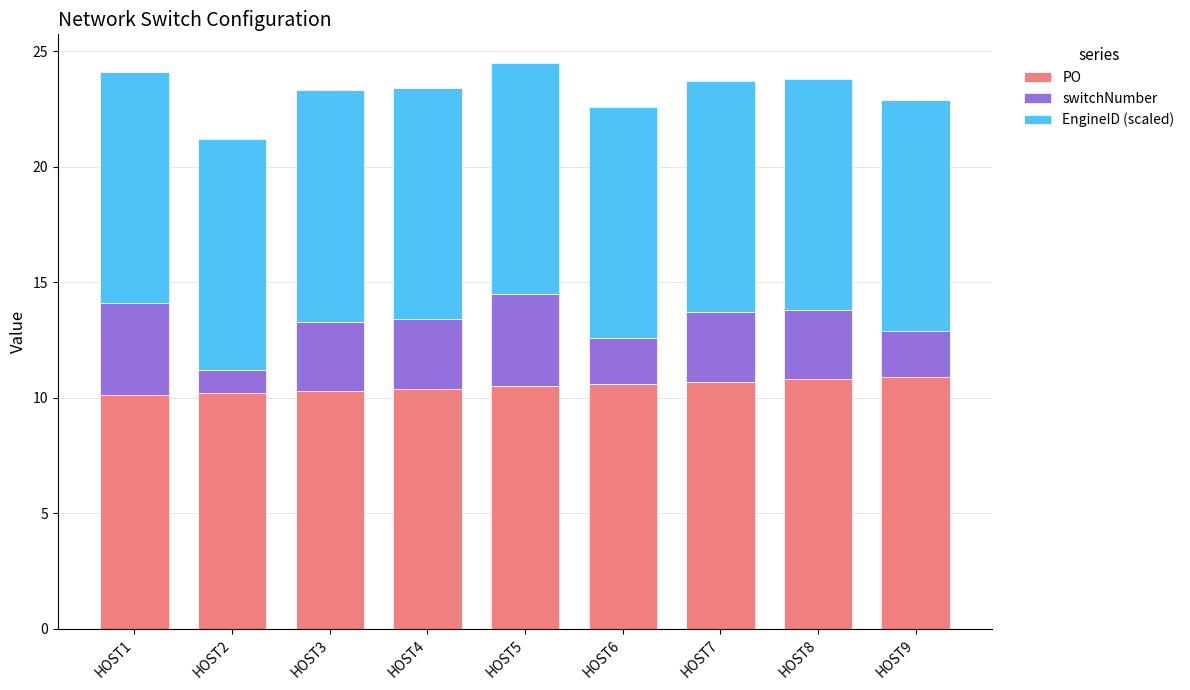

What is the lowest value of the PO series?

10.1